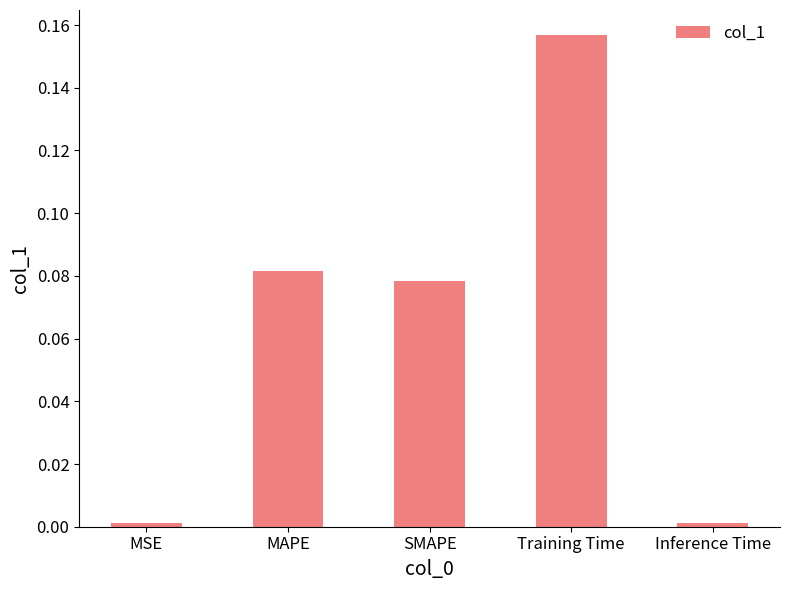

What is the label of the 3rd bar from the right?

SMAPE